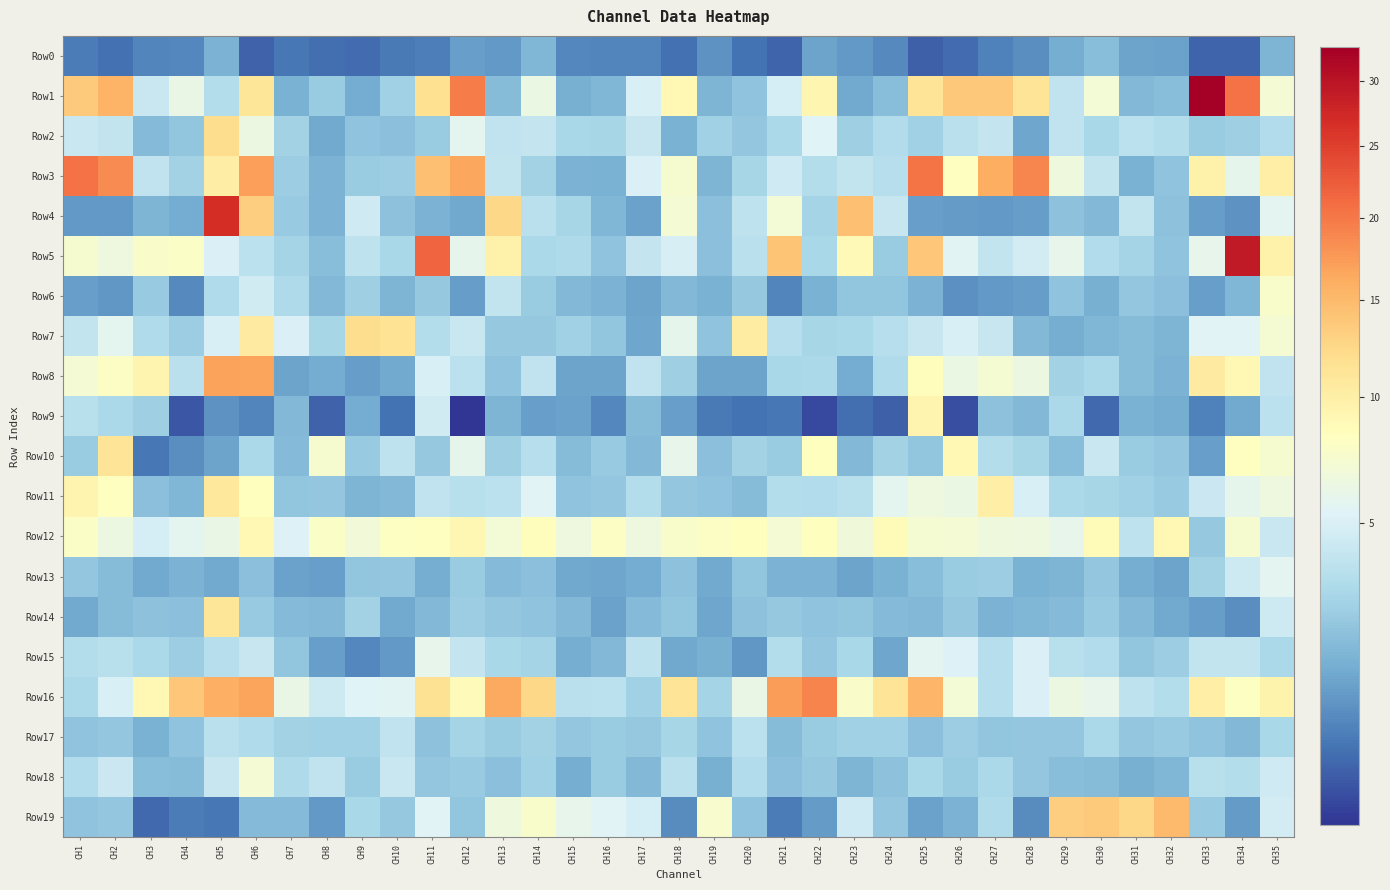

Reading right to left, transcribe all the data shown in this chart.

Row0: CH35=1.6	CH34=0.3	CH33=0.3	CH32=1.1	CH31=1.2	CH30=1.9	CH29=1.4	CH28=0.8	CH27=0.6	CH26=0.3	CH25=0.2	CH24=0.7	CH23=1.0	CH22=1.2	CH21=0.3	CH20=0.4	CH19=0.8	CH18=0.4	CH17=0.6	CH16=0.6	CH15=0.7	CH14=1.7	CH13=0.9	CH12=1.1	CH11=0.5	CH10=0.5	CH9=0.3	CH8=0.3	CH7=0.4	CH6=0.2	CH5=1.6	CH4=0.6	CH3=0.6	CH2=0.4	CH1=0.5
Row1: CH35=7.0	CH34=20.5	CH33=32.8	CH32=2.0	CH31=1.8	CH30=6.9	CH29=3.9	CH28=11.3	CH27=13.7	CH26=13.7	CH25=11.3	CH24=1.9	CH23=1.3	CH22=9.3	CH21=4.8	CH20=2.2	CH19=1.7	CH18=9.0	CH17=5.0	CH16=1.7	CH15=1.5	CH14=6.3	CH13=1.9	CH12=19.8	CH11=11.7	CH10=2.7	CH9=1.4	CH8=2.4	CH7=1.5	CH6=11.0	CH5=3.4	CH4=6.2	CH3=4.3	CH2=15.5	CH1=13.6
Row2: CH35=3.3	CH34=2.6	CH33=2.5	CH32=3.4	CH31=3.7	CH30=3.0	CH29=3.9	CH28=1.3	CH27=4.1	CH26=3.6	CH25=2.7	CH24=3.3	CH23=2.6	CH22=5.3	CH21=3.0	CH20=2.3	CH19=2.7	CH18=1.6	CH17=4.2	CH16=2.9	CH15=3.0	CH14=4.1	CH13=3.9	CH12=5.7	CH11=2.5	CH10=2.0	CH9=2.1	CH8=1.3	CH7=2.8	CH6=6.4	CH5=12.0	CH4=2.2	CH3=1.8	CH2=4.0	CH1=4.3
Row3: CH35=10.1	CH34=5.8	CH33=9.7	CH32=2.2	CH31=1.6	CH30=4.0	CH29=6.6	CH28=19.0	CH27=16.0	CH26=8.2	CH25=20.3	CH24=3.5	CH23=4.0	CH22=3.4	CH21=4.5	CH20=2.9	CH19=1.7	CH18=7.4	CH17=5.1	CH16=1.5	CH15=1.6	CH14=2.8	CH13=3.9	CH12=16.5	CH11=14.4	CH10=2.6	CH9=2.5	CH8=1.6	CH7=2.6	CH6=17.0	CH5=10.2	CH4=2.8	CH3=3.9	CH2=18.5	CH1=20.5
Row4: CH35=5.6	CH34=0.8	CH33=1.1	CH32=2.1	CH31=4.0	CH30=1.8	CH29=2.1	CH28=1.0	CH27=1.0	CH26=1.0	CH25=1.1	CH24=4.1	CH23=14.4	CH22=2.8	CH21=6.9	CH20=3.8	CH19=2.0	CH18=7.1	CH17=1.2	CH16=1.7	CH15=2.9	CH14=3.7	CH13=12.5	CH12=1.3	CH11=1.6	CH10=2.1	CH9=4.5	CH8=1.6	CH7=2.4	CH6=13.3	CH5=26.9	CH4=1.4	CH3=1.6	CH2=1.0	CH1=1.0
Row5: CH35=9.8	CH34=29.3	CH33=6.0	CH32=2.1	CH31=2.9	CH30=3.3	CH29=6.0	CH28=4.8	CH27=4.0	CH26=5.5	CH25=13.8	CH24=2.5	CH23=8.8	CH22=3.0	CH21=14.0	CH20=3.6	CH19=2.0	CH18=5.0	CH17=4.0	CH16=2.2	CH15=3.1	CH14=3.0	CH13=9.7	CH12=5.8	CH11=21.6	CH10=3.0	CH9=3.8	CH8=2.0	CH7=2.9	CH6=3.7	CH5=5.2	CH4=7.8	CH3=7.6	CH2=6.4	CH1=7.4
Row6: CH35=7.6	CH34=1.7	CH33=1.1	CH32=2.0	CH31=2.2	CH30=1.5	CH29=2.1	CH28=1.0	CH27=1.0	CH26=0.8	CH25=1.6	CH24=2.2	CH23=2.2	CH22=1.5	CH21=0.6	CH20=2.4	CH19=1.6	CH18=1.8	CH17=1.2	CH16=1.6	CH15=1.8	CH14=2.5	CH13=4.0	CH12=1.1	CH11=2.3	CH10=1.7	CH9=2.6	CH8=1.8	CH7=3.1	CH6=4.6	CH5=3.2	CH4=0.7	CH3=2.4	CH2=0.9	CH1=1.1
Row7: CH35=7.2	CH34=5.4	CH33=5.4	CH32=1.7	CH31=1.9	CH30=1.7	CH29=1.4	CH28=1.8	CH27=4.2	CH26=5.0	CH25=4.2	CH24=3.5	CH23=3.0	CH22=2.9	CH21=3.4	CH20=10.4	CH19=2.1	CH18=5.8	CH17=1.3	CH16=2.2	CH15=2.7	CH14=2.3	CH13=2.3	CH12=4.3	CH11=3.4	CH10=11.4	CH9=12.0	CH8=2.9	CH7=5.1	CH6=10.5	CH5=5.0	CH4=2.6	CH3=3.2	CH2=5.7	CH1=4.0
Row8: CH35=3.9	CH34=9.0	CH33=10.5	CH32=1.6	CH31=1.9	CH30=3.1	CH29=2.7	CH28=6.4	CH27=7.2	CH26=6.3	CH25=8.4	CH24=3.2	CH23=1.4	CH22=3.0	CH21=3.0	CH20=1.2	CH19=1.2	CH18=2.6	CH17=3.9	CH16=1.2	CH15=1.2	CH14=3.9	CH13=2.2	CH12=3.7	CH11=5.0	CH10=1.3	CH9=1.1	CH8=1.4	CH7=1.2	CH6=16.7	CH5=16.9	CH4=3.6	CH3=9.4	CH2=8.0	CH1=7.0
Row9: CH35=3.7	CH34=1.3	CH33=0.6	CH32=1.4	CH31=1.5	CH30=0.3	CH29=3.1	CH28=1.8	CH27=2.1	CH26=0.1	CH25=9.3	CH24=0.2	CH23=0.3	CH22=0.1	CH21=0.4	CH20=0.4	CH19=0.5	CH18=1.1	CH17=1.9	CH16=0.7	CH15=1.1	CH14=1.1	CH13=1.7	CH12=0.1	CH11=4.6	CH10=0.4	CH9=1.4	CH8=0.2	CH7=1.8	CH6=0.6	CH5=0.8	CH4=0.2	CH3=2.6	CH2=3.1	CH1=3.6
Row10: CH35=7.3	CH34=8.2	CH33=1.1	CH32=2.3	CH31=2.5	CH30=4.3	CH29=2.0	CH28=2.9	CH27=3.4	CH26=9.0	CH25=2.2	CH24=2.8	CH23=1.8	CH22=8.3	CH21=2.5	CH20=2.8	CH19=2.0	CH18=5.9	CH17=1.8	CH16=2.4	CH15=1.9	CH14=3.5	CH13=2.6	CH12=5.9	CH11=2.3	CH10=3.8	CH9=2.4	CH8=7.3	CH7=1.8	CH6=3.0	CH5=1.2	CH4=0.8	CH3=0.4	CH2=11.3	CH1=2.5
Row11: CH35=6.5	CH34=5.9	CH33=4.4	CH32=2.4	CH31=2.7	CH30=2.9	CH29=3.0	CH28=5.0	CH27=10.1	CH26=6.3	CH25=6.5	CH24=5.7	CH23=3.6	CH22=3.3	CH21=3.4	CH20=1.9	CH19=2.1	CH18=2.3	CH17=3.4	CH16=2.2	CH15=2.1	CH14=5.4	CH13=3.7	CH12=3.5	CH11=3.9	CH10=1.8	CH9=1.6	CH8=2.3	CH7=2.2	CH6=8.3	CH5=10.8	CH4=1.7	CH3=2.0	CH2=8.2	CH1=9.4
Row12: CH35=4.2	CH34=7.3	CH33=2.3	CH32=9.0	CH31=3.8	CH30=8.7	CH29=6.0	CH28=6.5	CH27=6.6	CH26=7.1	CH25=7.2	CH24=8.7	CH23=6.7	CH22=8.4	CH21=7.1	CH20=8.4	CH19=8.0	CH18=7.5	CH17=6.5	CH16=8.0	CH15=6.5	CH14=8.5	CH13=7.0	CH12=9.1	CH11=8.1	CH10=8.0	CH9=6.8	CH8=7.8	CH7=5.3	CH6=8.9	CH5=6.1	CH4=5.8	CH3=4.9	CH2=6.4	CH1=7.8
Row13: CH35=5.7	CH34=4.4	CH33=2.8	CH32=1.2	CH31=1.4	CH30=2.3	CH29=1.7	CH28=1.5	CH27=2.6	CH26=2.5	CH25=1.9	CH24=1.5	CH23=1.2	CH22=1.6	CH21=1.6	CH20=2.2	CH19=1.3	CH18=2.1	CH17=1.4	CH16=1.3	CH15=1.3	CH14=2.0	CH13=1.8	CH12=2.5	CH11=1.4	CH10=2.3	CH9=2.2	CH8=1.1	CH7=1.1	CH6=2.0	CH5=1.3	CH4=1.6	CH3=1.3	CH2=1.9	CH1=2.2
Row14: CH35=4.5	CH34=0.8	CH33=1.0	CH32=1.4	CH31=1.8	CH30=2.4	CH29=1.8	CH28=1.7	CH27=1.6	CH26=2.3	CH25=1.8	CH24=1.9	CH23=2.2	CH22=2.1	CH21=2.4	CH20=2.1	CH19=1.2	CH18=2.2	CH17=1.8	CH16=1.2	CH15=1.8	CH14=2.2	CH13=2.3	CH12=2.5	CH11=1.8	CH10=1.3	CH9=2.8	CH8=1.7	CH7=1.8	CH6=2.4	CH5=11.1	CH4=2.0	CH3=2.0	CH2=1.9	CH1=1.3
Row15: CH35=3.1	CH34=4.0	CH33=4.0	CH32=2.6	CH31=2.2	CH30=3.3	CH29=3.5	CH28=5.1	CH27=3.4	CH26=5.2	CH25=5.6	CH24=1.2	CH23=3.0	CH22=2.3	CH21=3.4	CH20=0.9	CH19=1.5	CH18=1.3	CH17=3.8	CH16=1.8	CH15=1.5	CH14=2.8	CH13=3.0	CH12=4.1	CH11=5.9	CH10=1.0	CH9=0.7	CH8=1.1	CH7=2.2	CH6=4.1	CH5=3.4	CH4=2.5	CH3=3.1	CH2=3.6	CH1=3.4
Row16: CH35=9.5	CH34=8.1	CH33=10.1	CH32=3.4	CH31=3.8	CH30=5.9	CH29=6.3	CH28=5.1	CH27=3.5	CH26=6.9	CH25=15.2	CH24=11.2	CH23=7.7	CH22=19.2	CH21=17.2	CH20=6.2	CH19=2.8	CH18=11.2	CH17=2.7	CH16=3.7	CH15=3.6	CH14=12.4	CH13=16.3	CH12=8.5	CH11=11.5	CH10=5.5	CH9=5.4	CH8=4.5	CH7=6.2	CH6=16.8	CH5=15.8	CH4=13.9	CH3=9.0	CH2=5.0	CH1=3.1
Row17: CH35=3.0	CH34=1.8	CH33=2.1	CH32=2.4	CH31=2.3	CH30=3.0	CH29=2.3	CH28=2.3	CH27=2.2	CH26=2.5	CH25=2.0	CH24=2.7	CH23=2.7	CH22=2.5	CH21=1.9	CH20=3.7	CH19=2.1	CH18=2.9	CH17=2.3	CH16=2.5	CH15=2.3	CH14=2.7	CH13=2.5	CH12=2.9	CH11=2.1	CH10=3.9	CH9=2.7	CH8=2.7	CH7=2.8	CH6=3.2	CH5=3.7	CH4=2.2	CH3=1.5	CH2=2.2	CH1=2.1
Row18: CH35=4.5	CH34=3.4	CH33=3.6	CH32=1.7	CH31=1.5	CH30=1.9	CH29=1.9	CH28=2.3	CH27=3.1	CH26=2.5	CH25=3.0	CH24=2.1	CH23=1.6	CH22=2.3	CH21=2.0	CH20=3.3	CH19=1.5	CH18=3.6	CH17=1.8	CH16=2.5	CH15=1.5	CH14=2.7	CH13=2.0	CH12=2.4	CH11=2.3	CH10=4.2	CH9=2.5	CH8=3.9	CH7=3.1	CH6=7.1	CH5=4.2	CH4=1.9	CH3=2.0	CH2=4.3	CH1=3.3
Row19: CH35=4.7	CH34=1.0	CH33=2.4	CH32=14.9	CH31=12.4	CH30=13.6	CH29=13.2	CH28=0.7	CH27=3.2	CH26=1.6	CH25=1.1	CH24=2.3	CH23=4.6	CH22=1.0	CH21=0.5	CH20=2.2	CH19=7.4	CH18=0.7	CH17=4.8	CH16=5.5	CH15=5.9	CH14=7.5	CH13=6.6	CH12=2.2	CH11=5.5	CH10=2.3	CH9=3.0	CH8=1.0	CH7=1.8	CH6=1.9	CH5=0.4	CH4=0.5	CH3=0.3	CH2=2.3	CH1=2.1